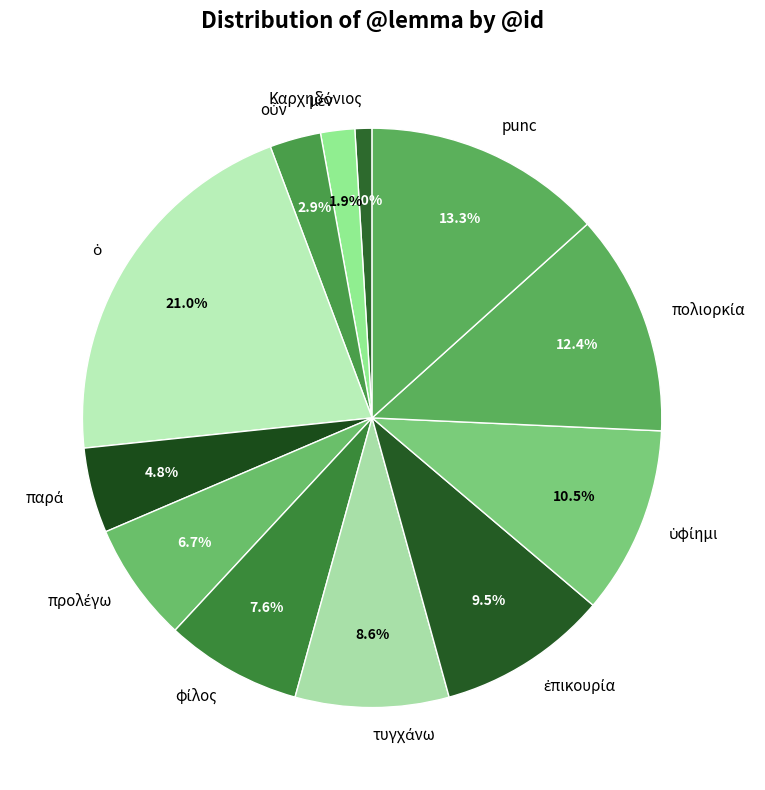

To the nearest percent, what is the difference between the largest and smallest slice percentages?

20%